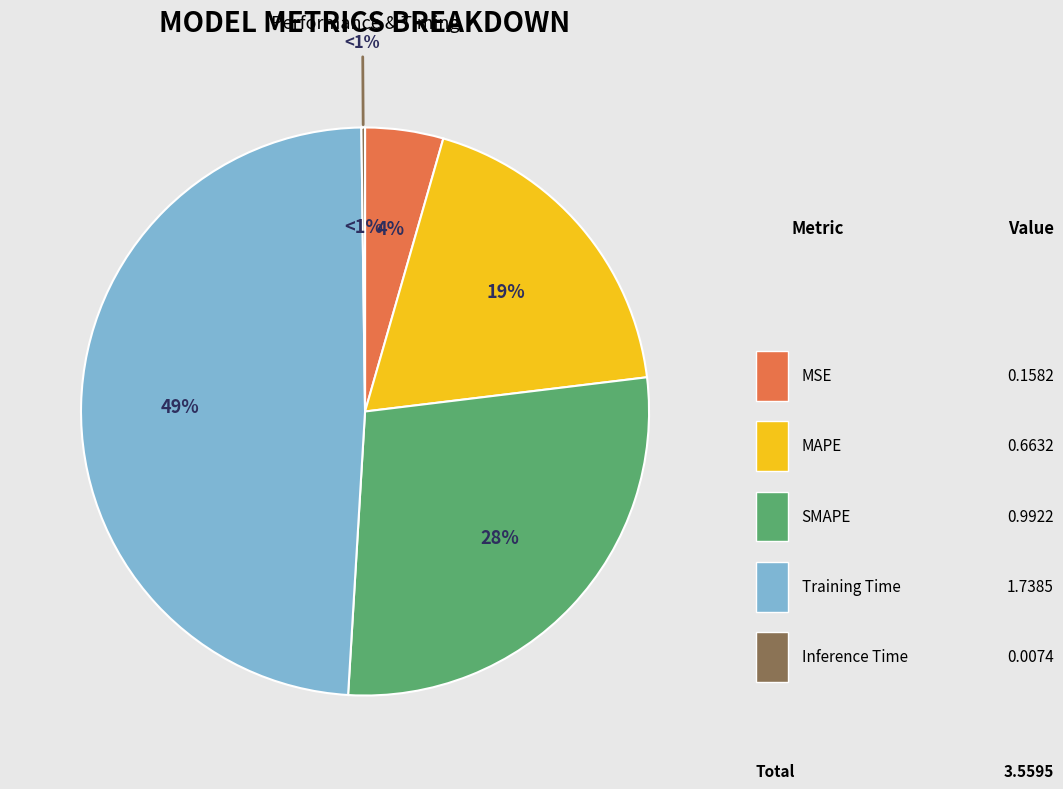

Does MSE represent more than half of the total?

No